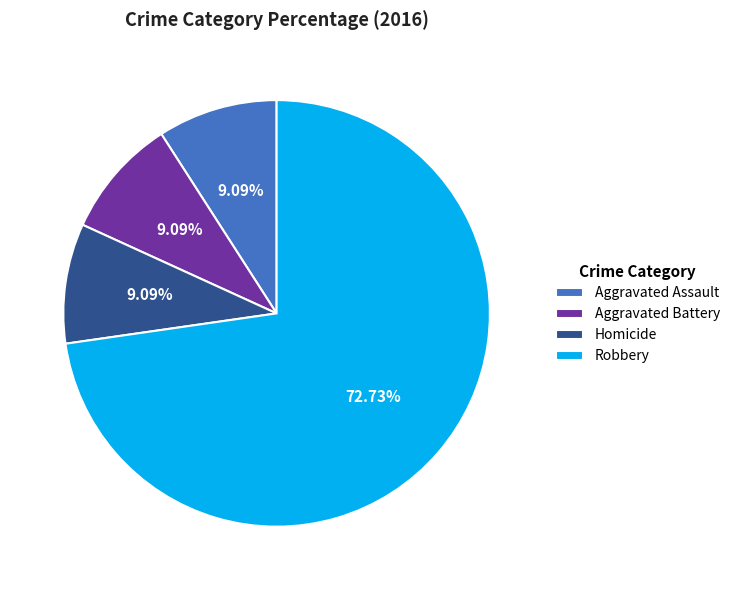

To the nearest percent, what is the combined percentage of Aggravated Assault and Homicide?

18%